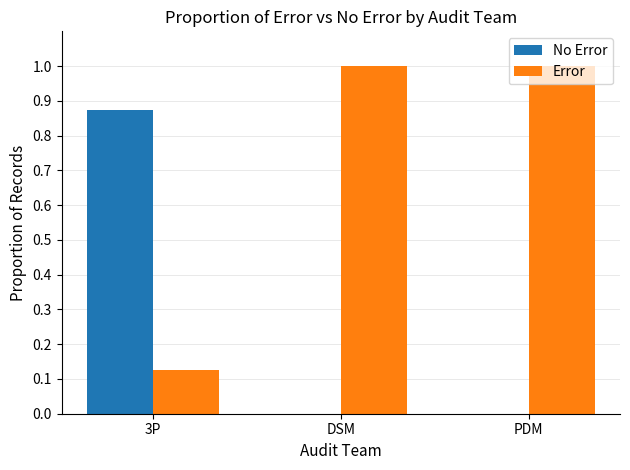

What is the highest value of the Error series?

1.0